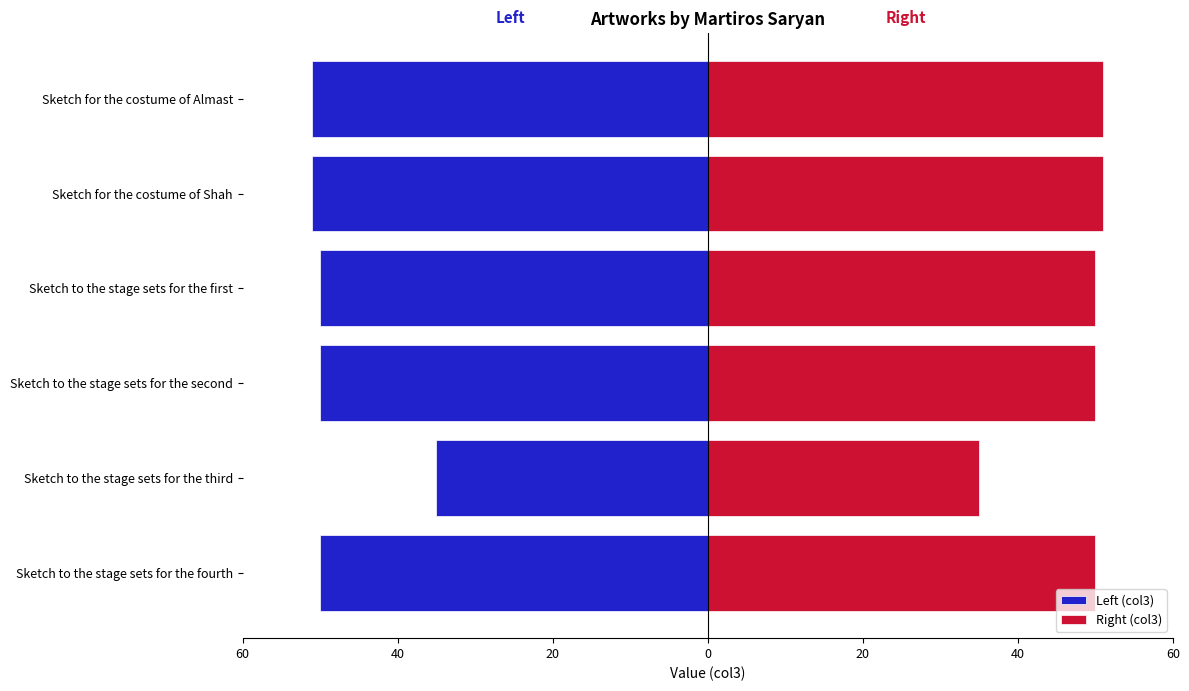

What is the lowest value of the Right (col3) series?

35